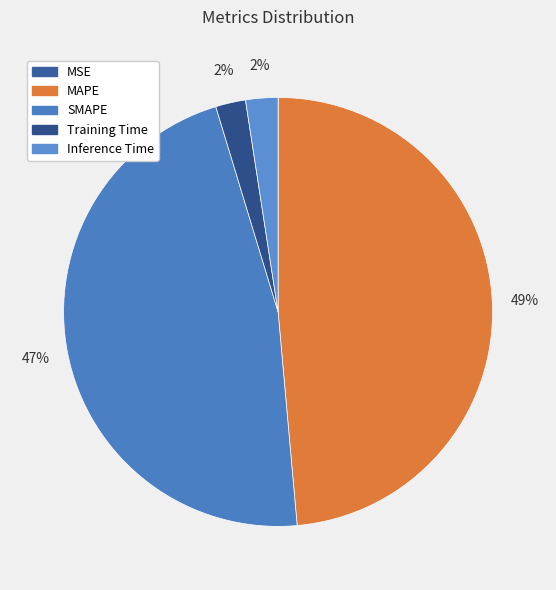

To the nearest percent, what portion does Training Time represent?

2%